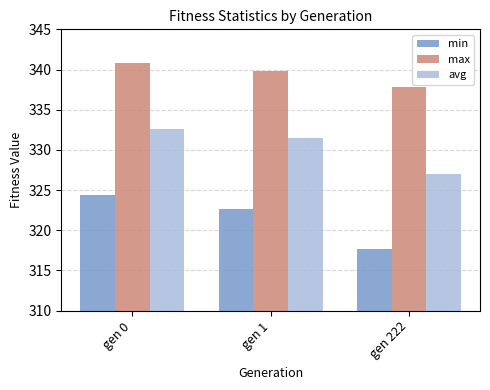

What is the approximate value of min at gen 0?

324.3